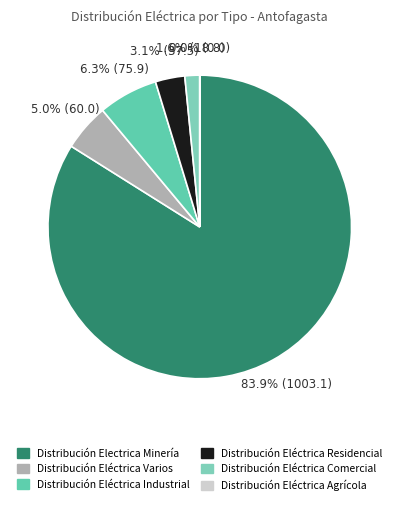

To the nearest percent, what is the average slice percentage?

17%